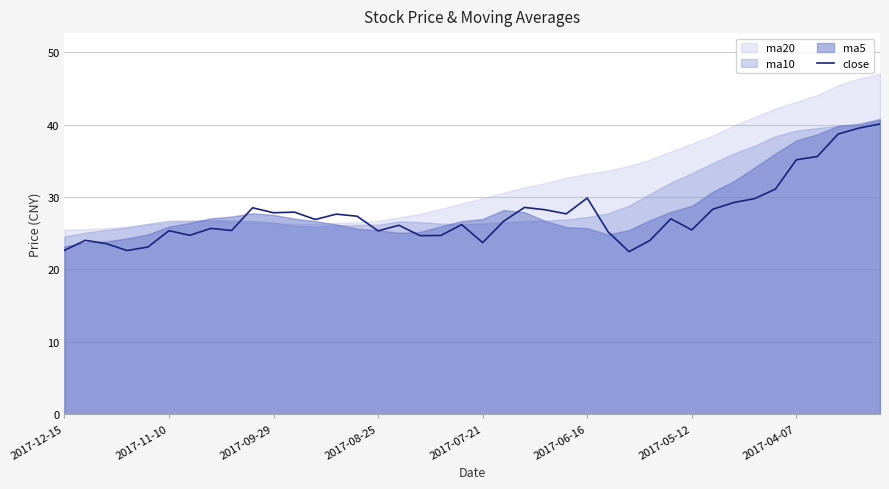

Which has a higher value, 16 or 19?

19